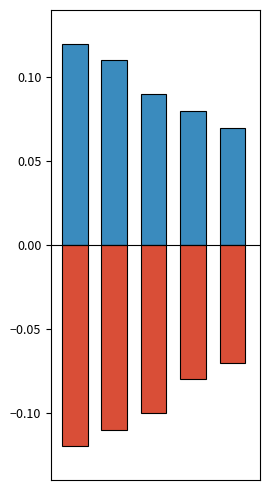

Reading left to right, extract all data points from this chart.

positive: 0=0.1	1=0.1	2=0.1	3=0.1	4=0.1
negative: 0=-0.1	1=-0.1	2=-0.1	3=-0.1	4=-0.1